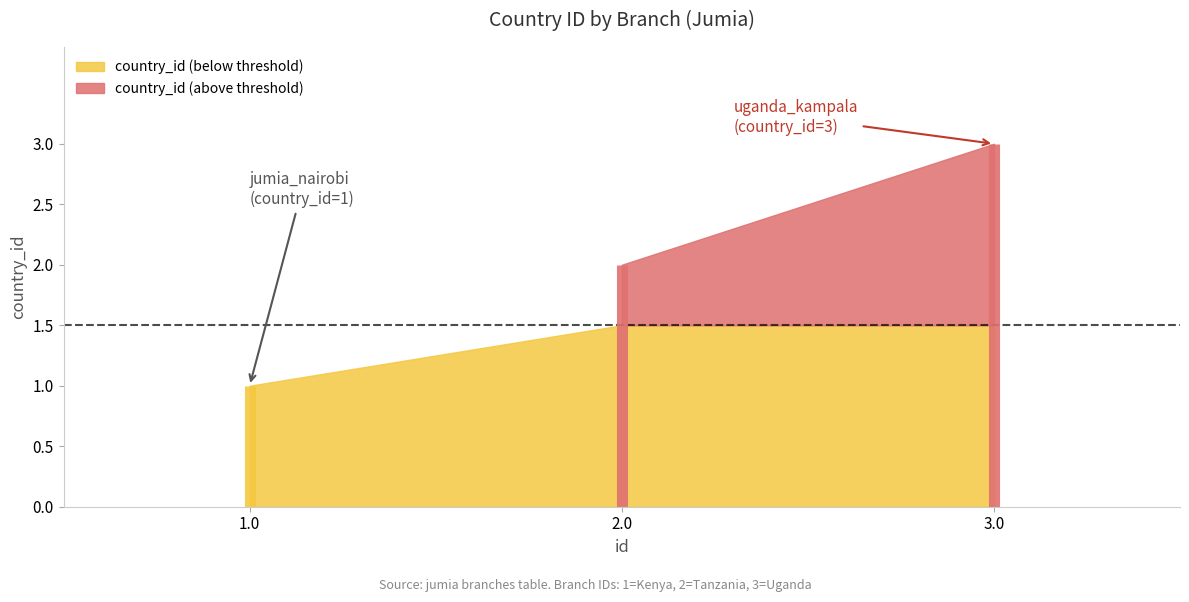

Which has a higher value, 3.0 or 1.0?

3.0